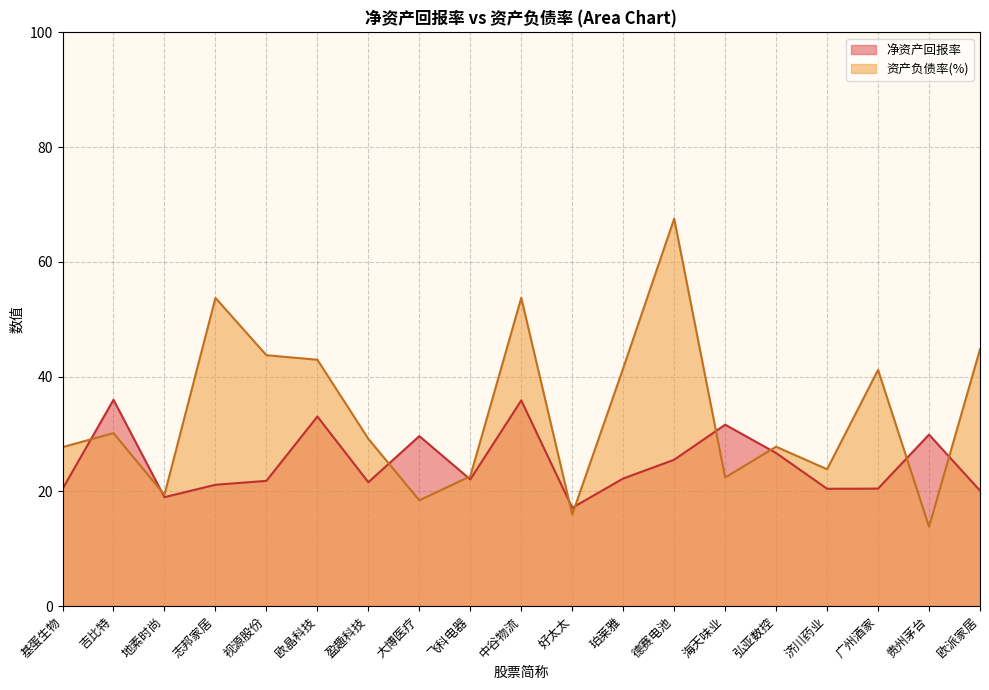

At which category is the sum across all series the highest?

德赛电池